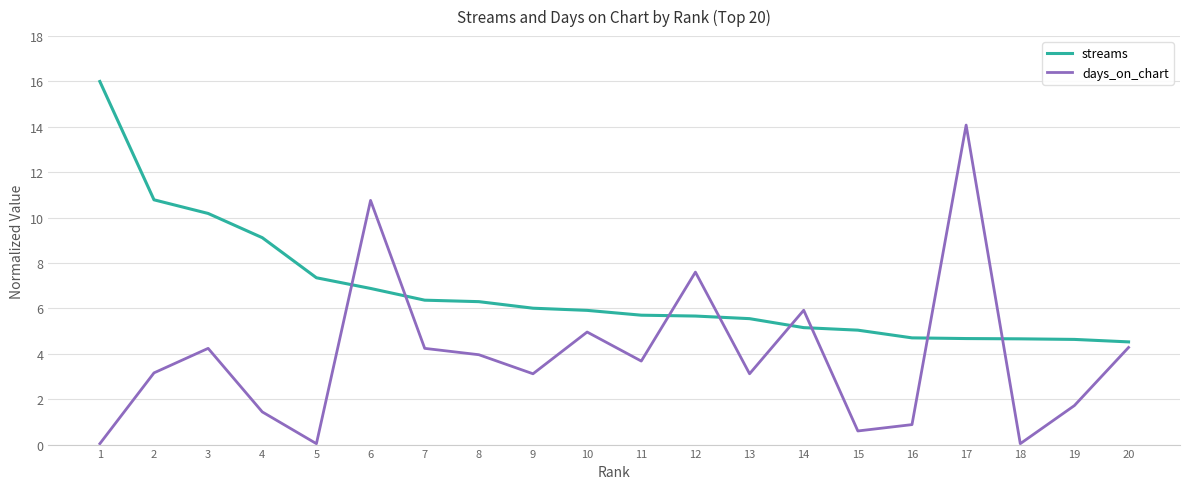

Count the number of categories in the chart.

20